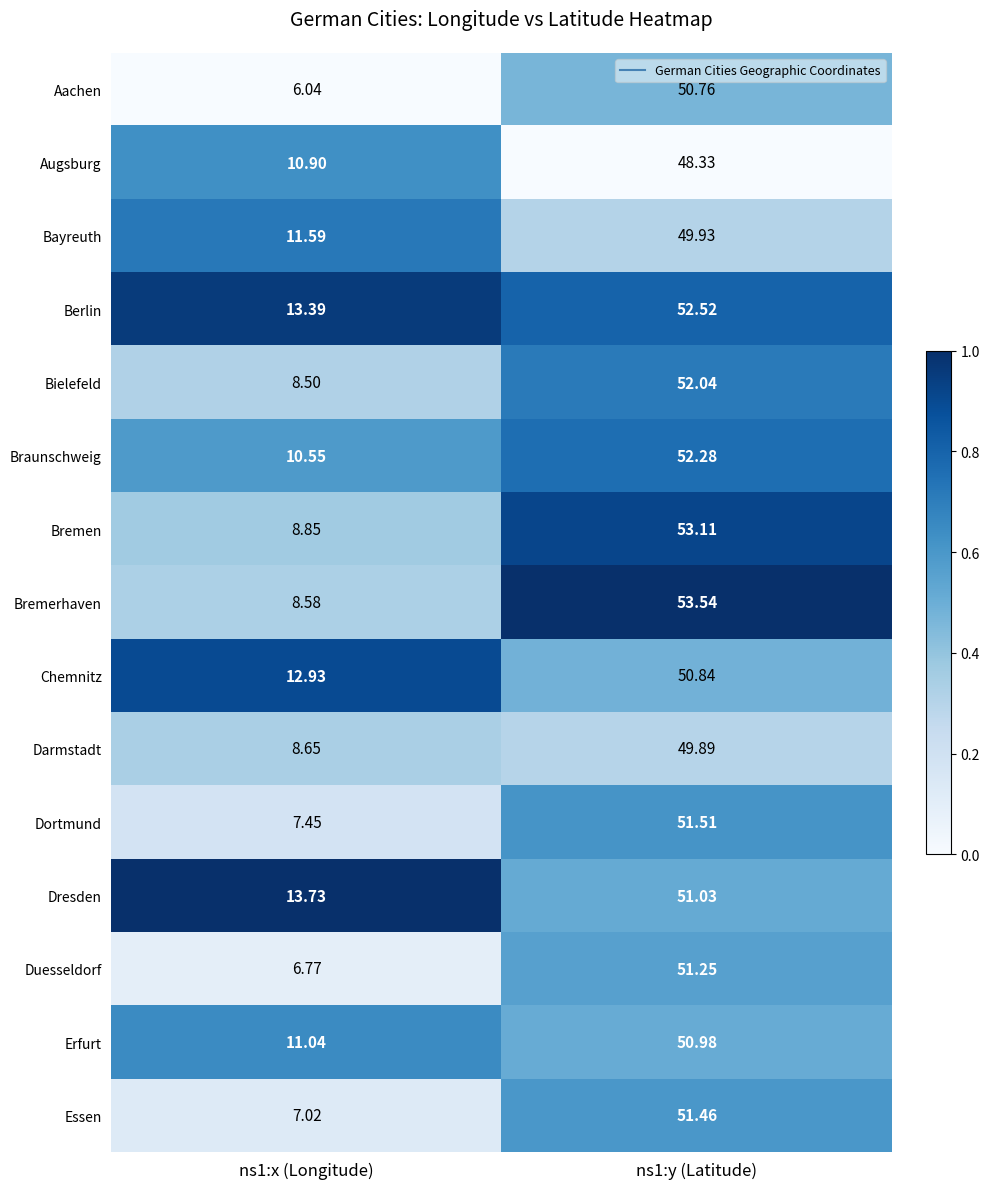

Which series has the largest range (max minus min)?

Bremerhaven